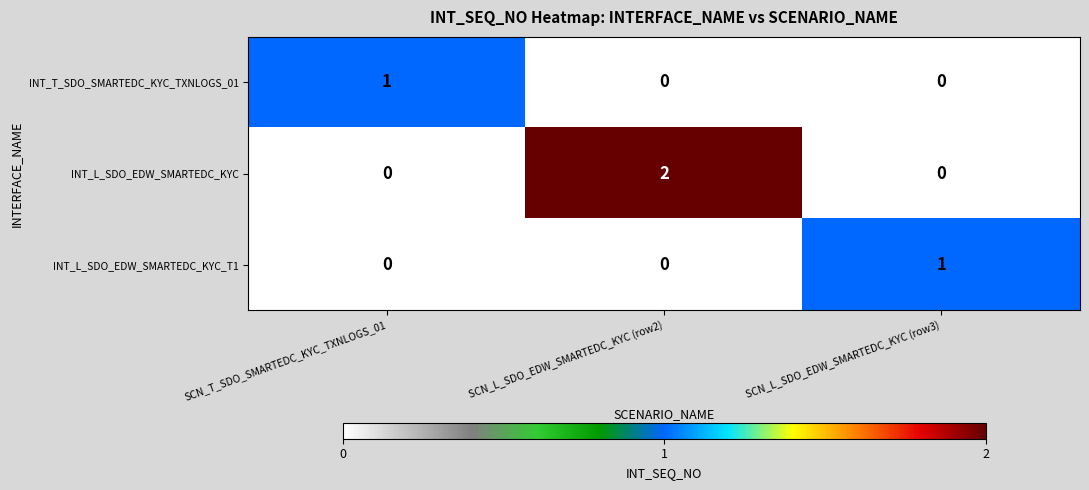

Which series has the largest total across all categories?

INT_L_SDO_EDW_SMARTEDC_KYC